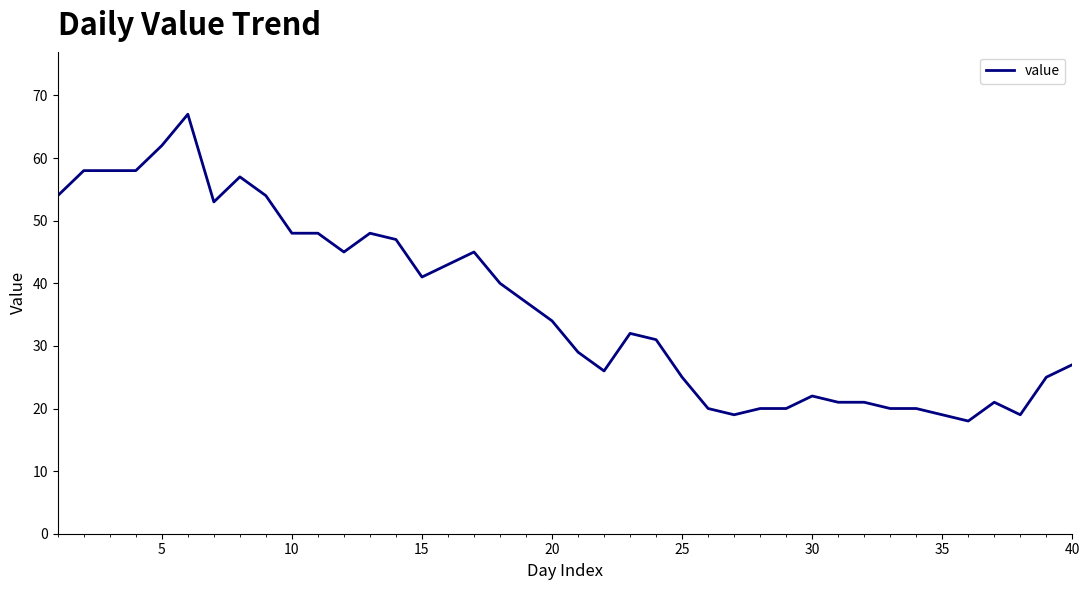

What is the smallest value displayed?

18